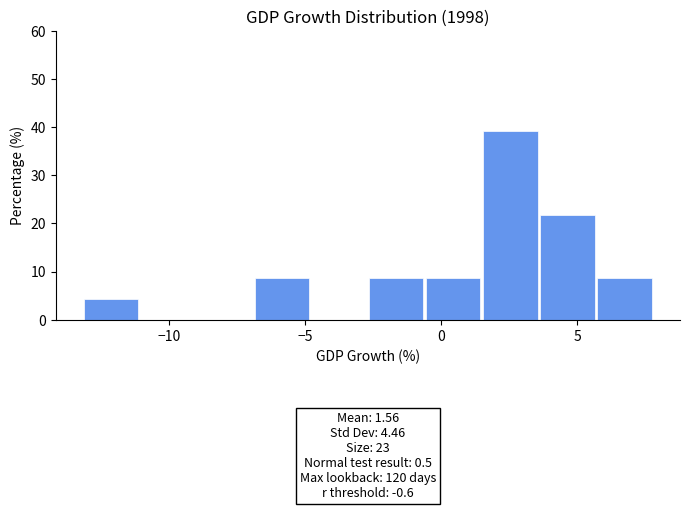

Over which range of the x-axis is the bar tallest?

1.5 to 3.5